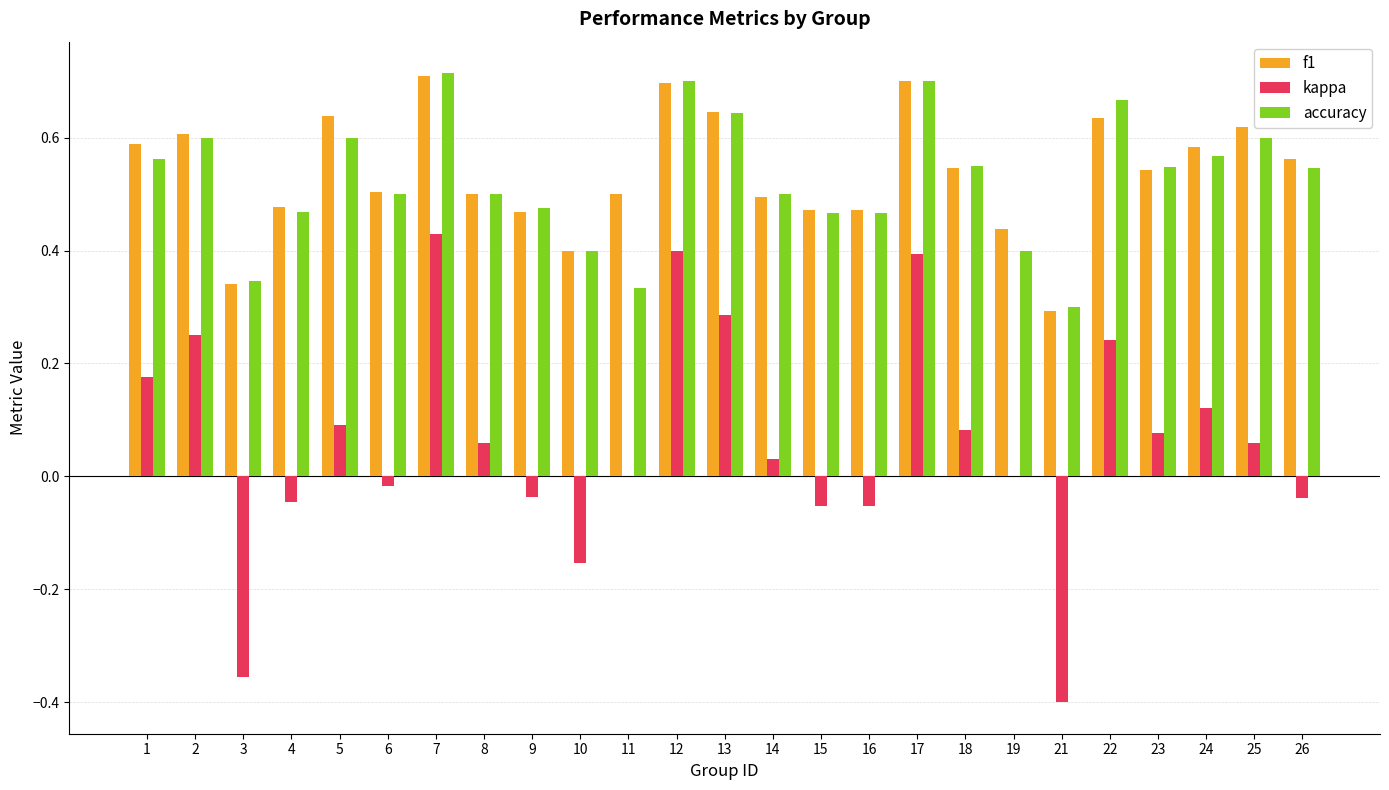

Is the value of kappa at 7 greater than the value of f1 at 13?

No